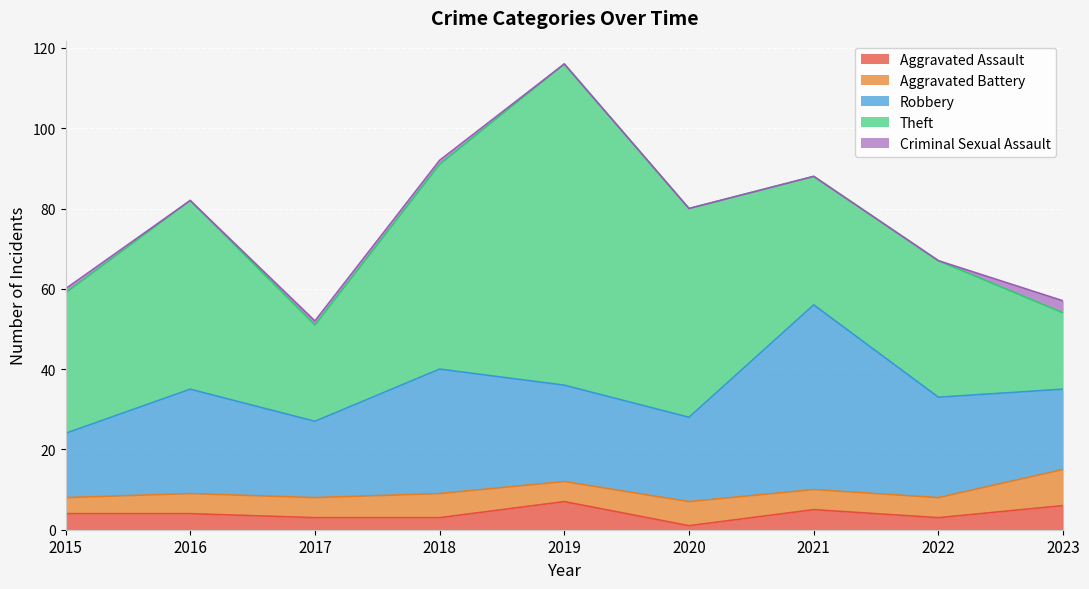

Reading left to right, transcribe all the data shown in this chart.

Aggravated Assault: 2015=4	2016=4	2017=3	2018=3	2019=7	2020=1	2021=5	2022=3	2023=6
Aggravated Battery: 2015=4	2016=5	2017=5	2018=6	2019=5	2020=6	2021=5	2022=5	2023=9
Robbery: 2015=16	2016=26	2017=19	2018=31	2019=24	2020=21	2021=46	2022=25	2023=20
Theft: 2015=35	2016=47	2017=24	2018=51	2019=80	2020=52	2021=32	2022=34	2023=19
Criminal Sexual Assault: 2015=1	2016=0	2017=1	2018=1	2019=0	2020=0	2021=0	2022=0	2023=3